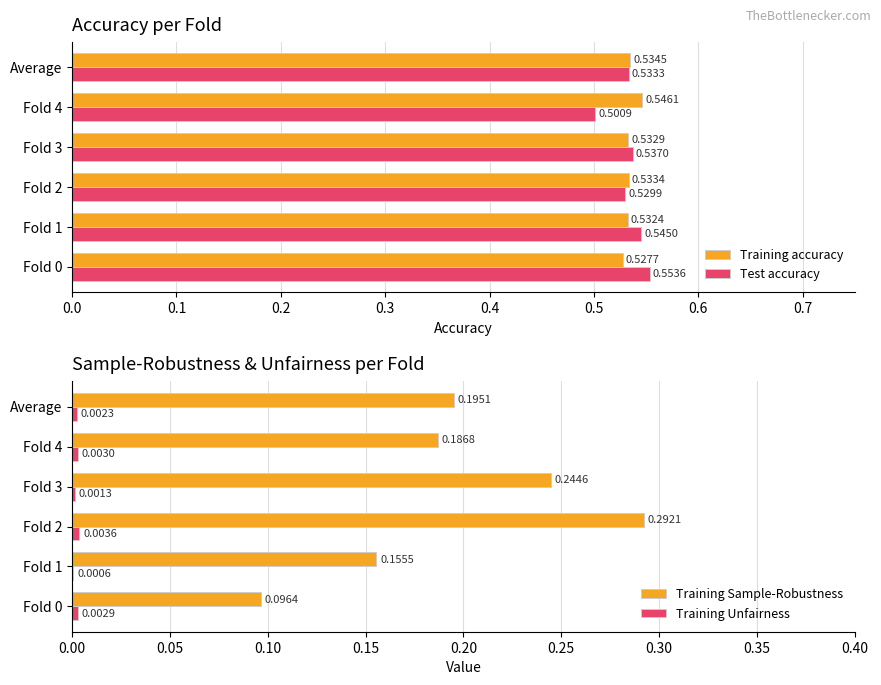

List the labels in order of Test accuracy value, largest first.

Fold 0, Fold 1, Fold 3, Average, Fold 2, Fold 4